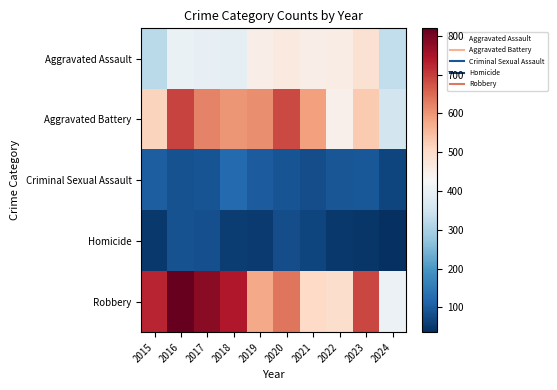

Between 2016 and 2024, which series saw the biggest shift?

Robbery